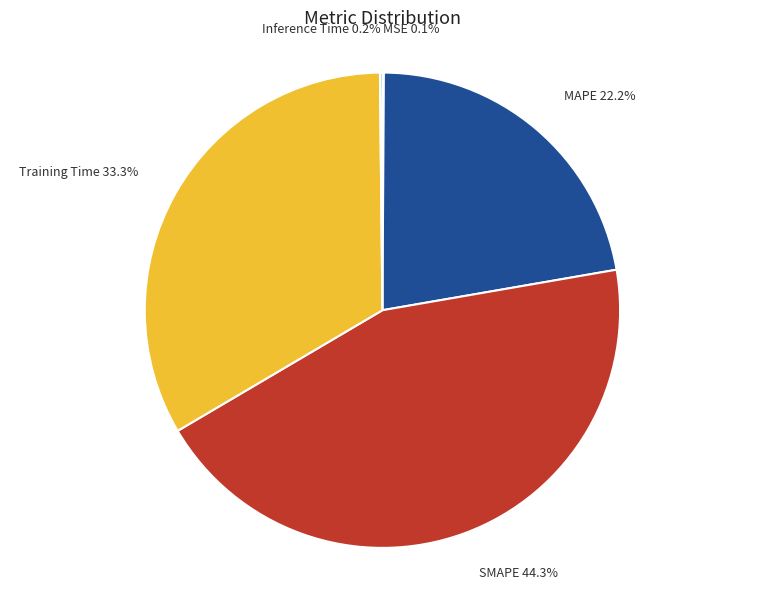

Which category has the biggest portion of the pie?

SMAPE